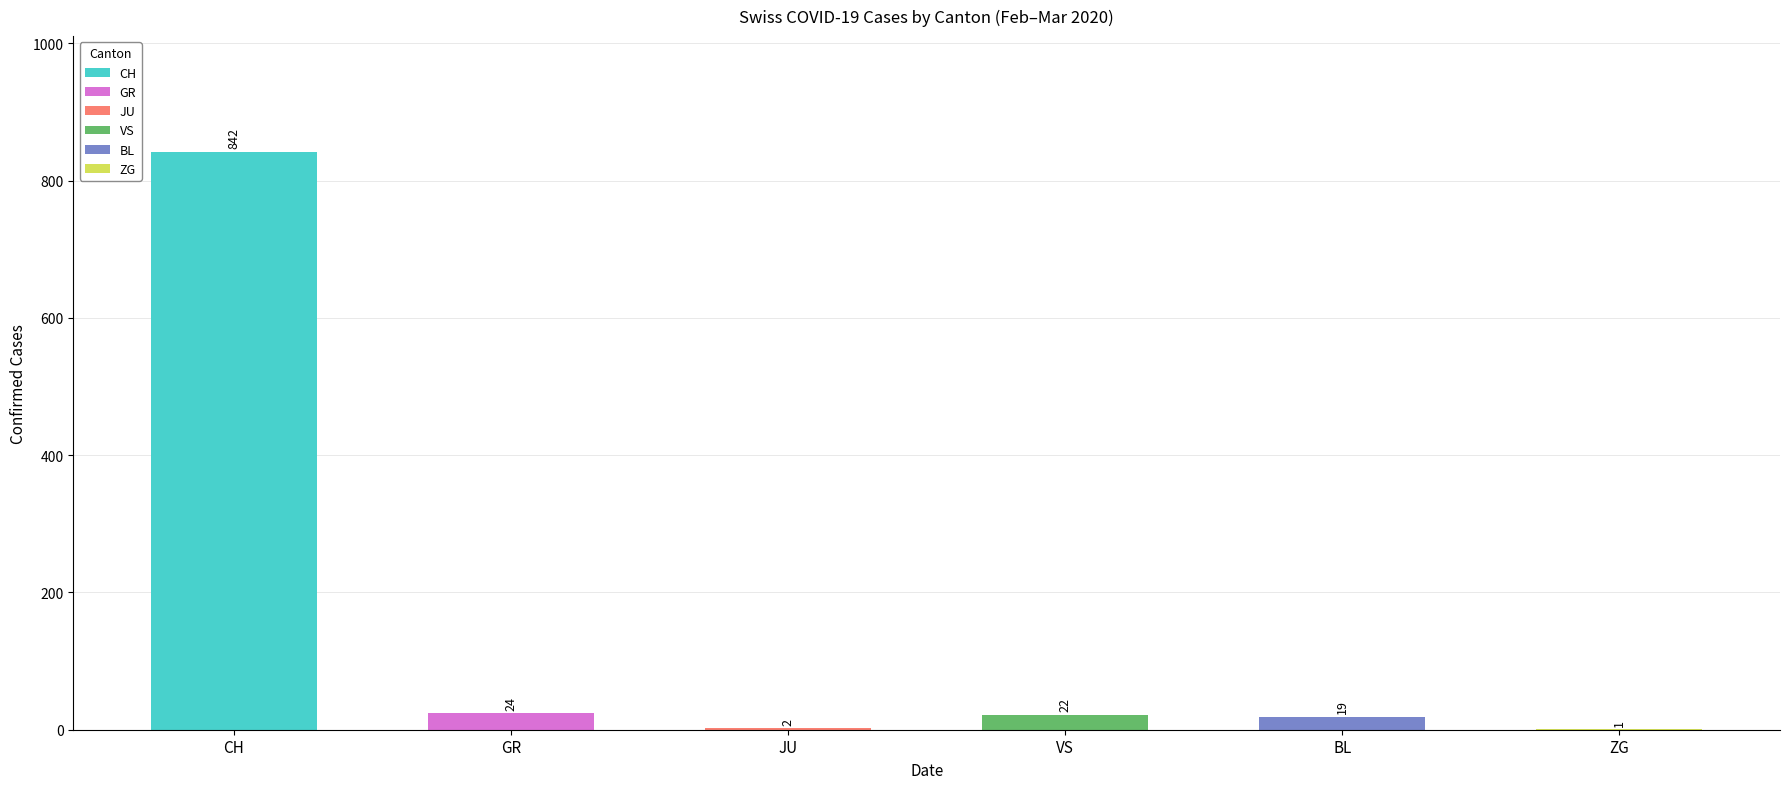

Which series has the largest total across all categories?

CH